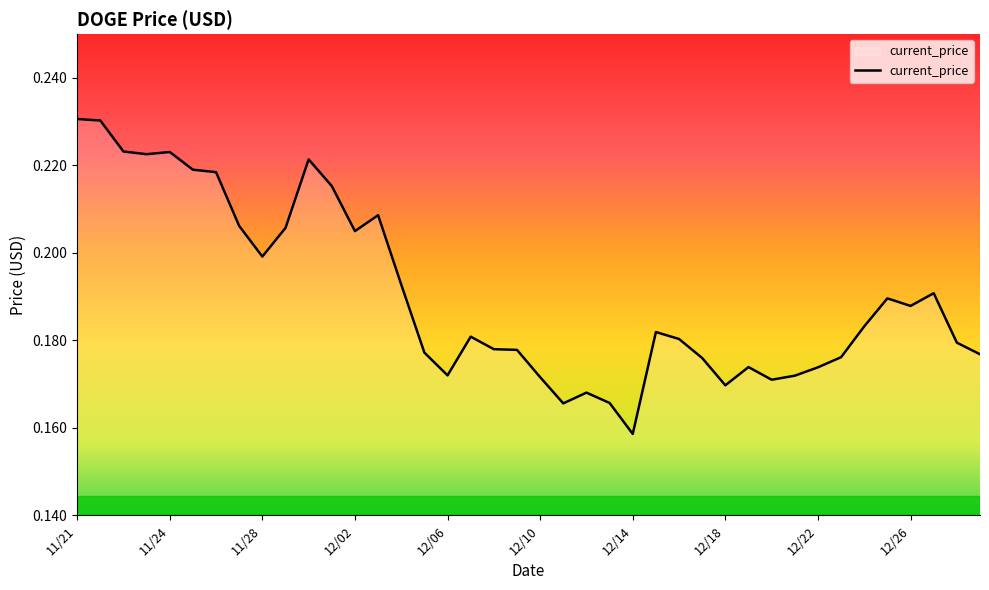

Does the chart display data point markers on the line(s)?

No